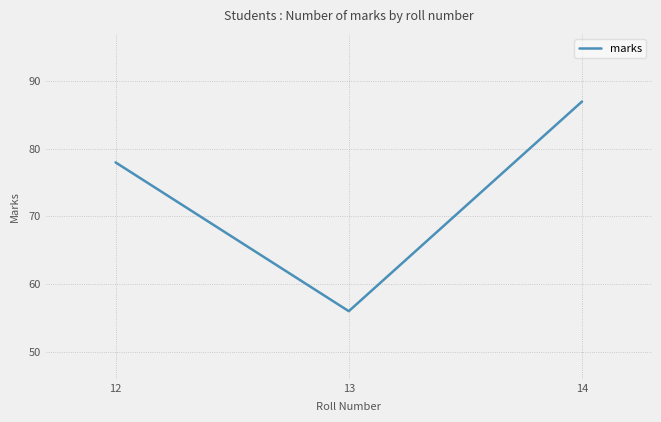

List the labels in order of value, largest first.

14, 12, 13